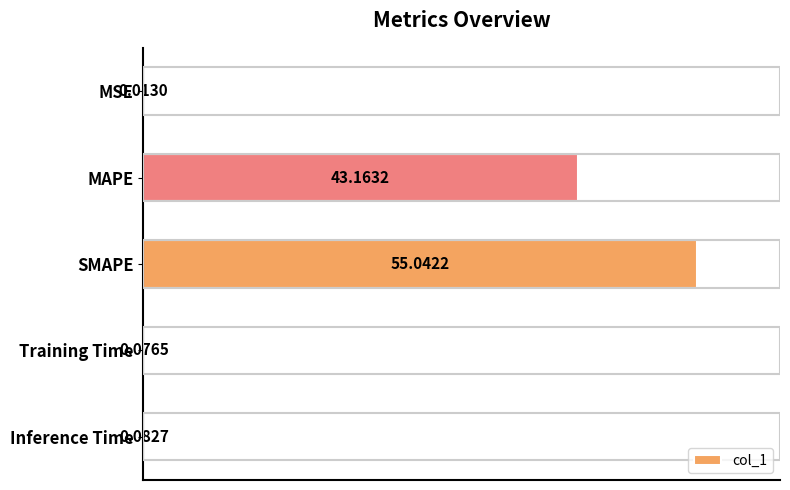

What is the average value?

19.7